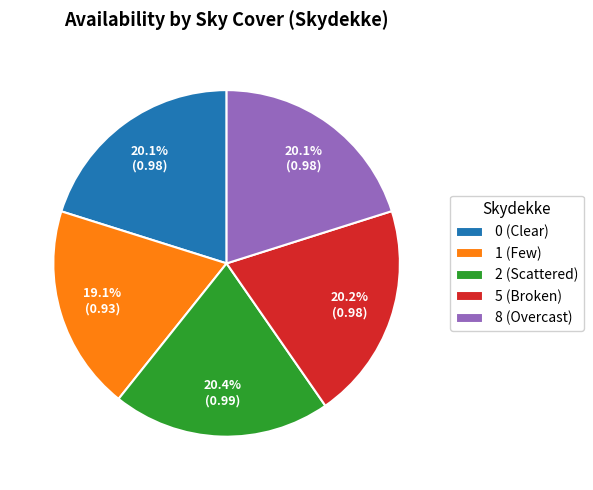

How many segments does this pie chart have?

5